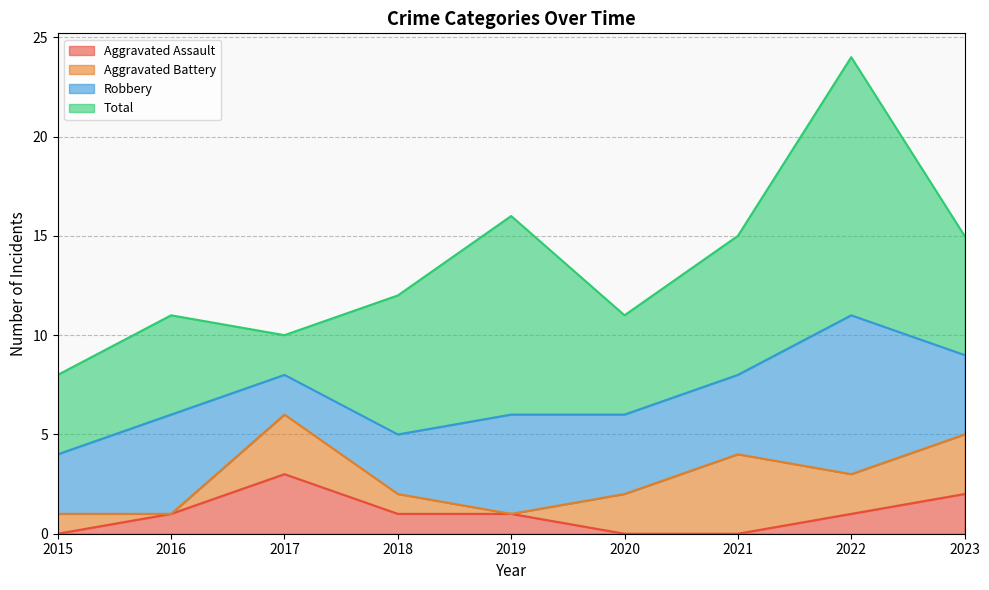

What is the approximate value of Robbery at 2015?

3